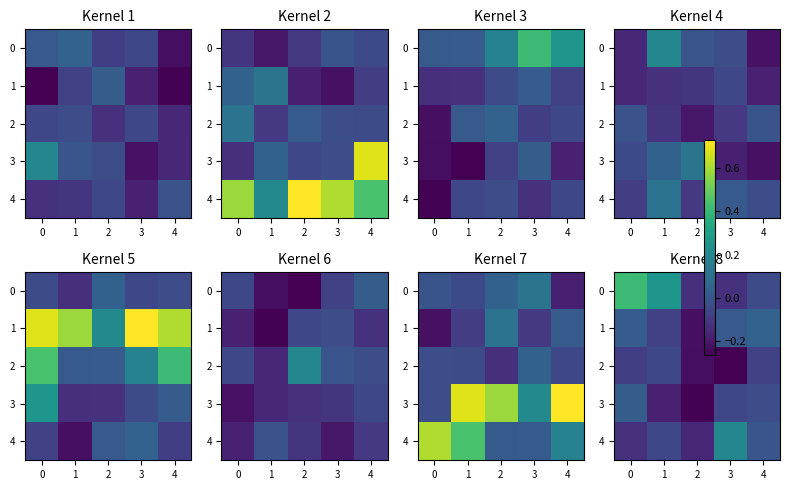

How many categories are shown in the chart?

5